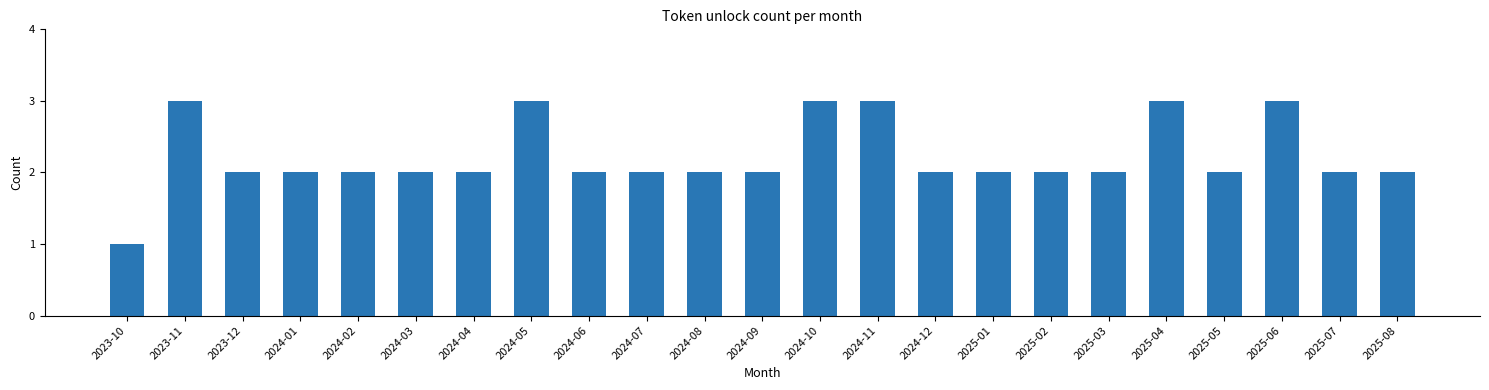

Reading right to left, list all the values displayed in this chart.

2025-08=2	2025-07=2	2025-06=3	2025-05=2	2025-04=3	2025-03=2	2025-02=2	2025-01=2	2024-12=2	2024-11=3	2024-10=3	2024-09=2	2024-08=2	2024-07=2	2024-06=2	2024-05=3	2024-04=2	2024-03=2	2024-02=2	2024-01=2	2023-12=2	2023-11=3	2023-10=1